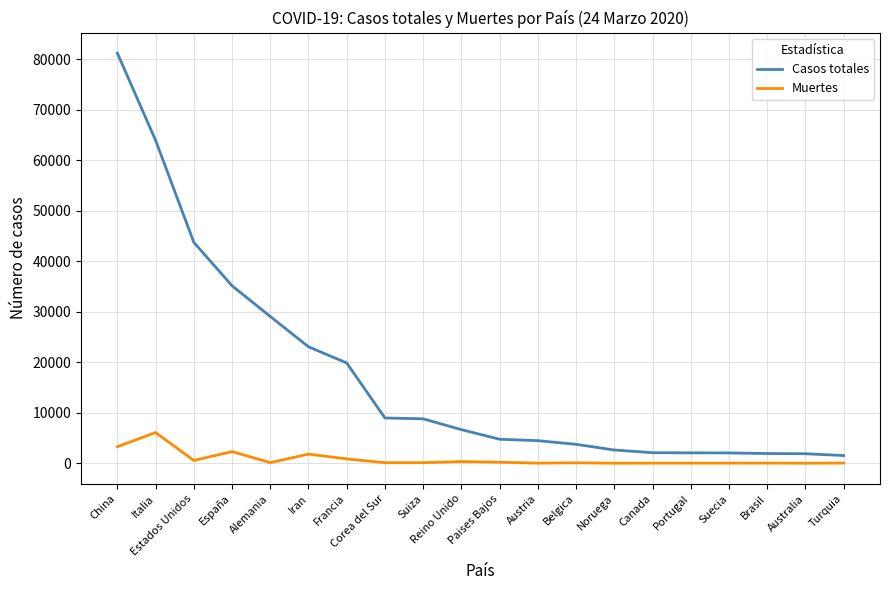

True or false: Casos totales and Muertes cross at least once.

False